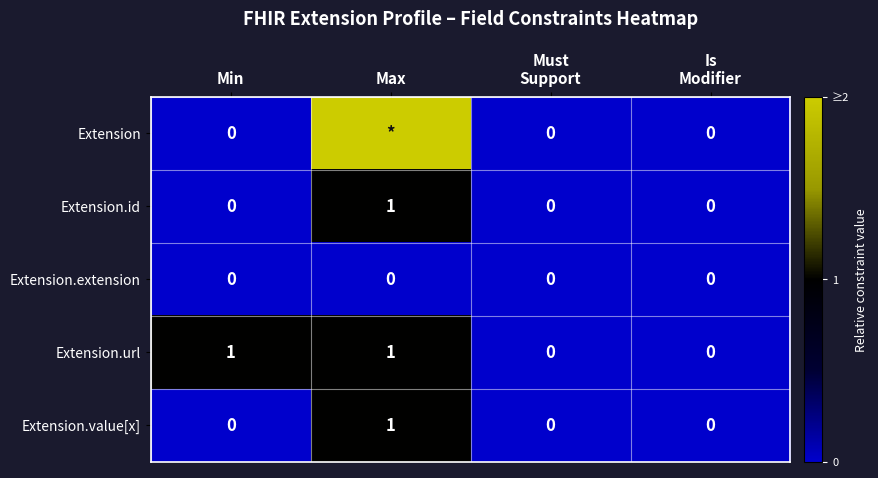

How many Extension.id values are between 0 and 1?

4